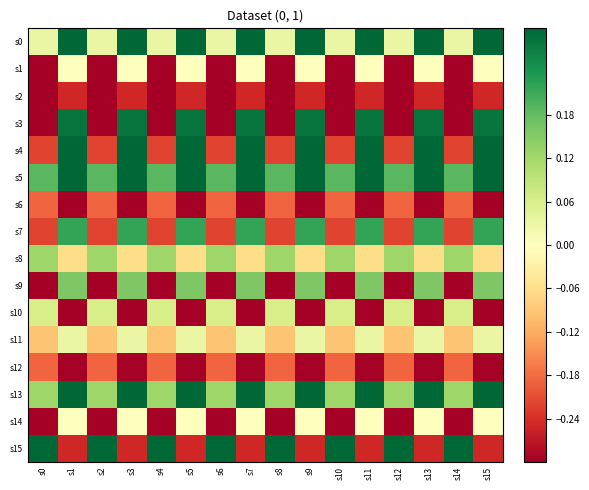

Reading left to right, list all the values displayed in this chart.

s0: s0=0.0	s1=0.4	s2=0.0	s3=0.4	s4=0.0	s5=0.4	s6=0.0	s7=0.4	s8=0.0	s9=0.4	s10=0.0	s11=0.4	s12=0.0	s13=0.4	s14=0.0	s15=0.4
s1: s0=-0.4	s1=0.0	s2=-0.4	s3=0.0	s4=-0.4	s5=0.0	s6=-0.4	s7=0.0	s8=-0.4	s9=0.0	s10=-0.4	s11=0.0	s12=-0.4	s13=0.0	s14=-0.4	s15=0.0
s2: s0=-0.3	s1=-0.2	s2=-0.3	s3=-0.2	s4=-0.3	s5=-0.2	s6=-0.3	s7=-0.2	s8=-0.3	s9=-0.2	s10=-0.3	s11=-0.2	s12=-0.3	s13=-0.2	s14=-0.3	s15=-0.2
s3: s0=-0.5	s1=0.3	s2=-0.5	s3=0.3	s4=-0.5	s5=0.3	s6=-0.5	s7=0.3	s8=-0.5	s9=0.3	s10=-0.5	s11=0.3	s12=-0.5	s13=0.3	s14=-0.5	s15=0.3
s4: s0=-0.2	s1=0.4	s2=-0.2	s3=0.4	s4=-0.2	s5=0.4	s6=-0.2	s7=0.4	s8=-0.2	s9=0.4	s10=-0.2	s11=0.4	s12=-0.2	s13=0.4	s14=-0.2	s15=0.4
s5: s0=0.2	s1=0.4	s2=0.2	s3=0.4	s4=0.2	s5=0.4	s6=0.2	s7=0.4	s8=0.2	s9=0.4	s10=0.2	s11=0.4	s12=0.2	s13=0.4	s14=0.2	s15=0.4
s6: s0=-0.2	s1=-0.3	s2=-0.2	s3=-0.3	s4=-0.2	s5=-0.3	s6=-0.2	s7=-0.3	s8=-0.2	s9=-0.3	s10=-0.2	s11=-0.3	s12=-0.2	s13=-0.3	s14=-0.2	s15=-0.3
s7: s0=-0.2	s1=0.2	s2=-0.2	s3=0.2	s4=-0.2	s5=0.2	s6=-0.2	s7=0.2	s8=-0.2	s9=0.2	s10=-0.2	s11=0.2	s12=-0.2	s13=0.2	s14=-0.2	s15=0.2
s8: s0=0.1	s1=-0.1	s2=0.1	s3=-0.1	s4=0.1	s5=-0.1	s6=0.1	s7=-0.1	s8=0.1	s9=-0.1	s10=0.1	s11=-0.1	s12=0.1	s13=-0.1	s14=0.1	s15=-0.1
s9: s0=-0.3	s1=0.2	s2=-0.3	s3=0.2	s4=-0.3	s5=0.2	s6=-0.3	s7=0.2	s8=-0.3	s9=0.2	s10=-0.3	s11=0.2	s12=-0.3	s13=0.2	s14=-0.3	s15=0.2
s10: s0=0.1	s1=-0.4	s2=0.1	s3=-0.4	s4=0.1	s5=-0.4	s6=0.1	s7=-0.4	s8=0.1	s9=-0.4	s10=0.1	s11=-0.4	s12=0.1	s13=-0.4	s14=0.1	s15=-0.4
s11: s0=-0.1	s1=0.0	s2=-0.1	s3=0.0	s4=-0.1	s5=0.0	s6=-0.1	s7=0.0	s8=-0.1	s9=0.0	s10=-0.1	s11=0.0	s12=-0.1	s13=0.0	s14=-0.1	s15=0.0
s12: s0=-0.2	s1=-0.4	s2=-0.2	s3=-0.4	s4=-0.2	s5=-0.4	s6=-0.2	s7=-0.4	s8=-0.2	s9=-0.4	s10=-0.2	s11=-0.4	s12=-0.2	s13=-0.4	s14=-0.2	s15=-0.4
s13: s0=0.1	s1=0.3	s2=0.1	s3=0.3	s4=0.1	s5=0.3	s6=0.1	s7=0.3	s8=0.1	s9=0.3	s10=0.1	s11=0.3	s12=0.1	s13=0.3	s14=0.1	s15=0.3
s14: s0=-0.3	s1=0.0	s2=-0.3	s3=0.0	s4=-0.3	s5=0.0	s6=-0.3	s7=0.0	s8=-0.3	s9=0.0	s10=-0.3	s11=0.0	s12=-0.3	s13=0.0	s14=-0.3	s15=0.0
s15: s0=0.5	s1=-0.2	s2=0.5	s3=-0.2	s4=0.5	s5=-0.2	s6=0.5	s7=-0.2	s8=0.5	s9=-0.2	s10=0.5	s11=-0.2	s12=0.5	s13=-0.2	s14=0.5	s15=-0.2